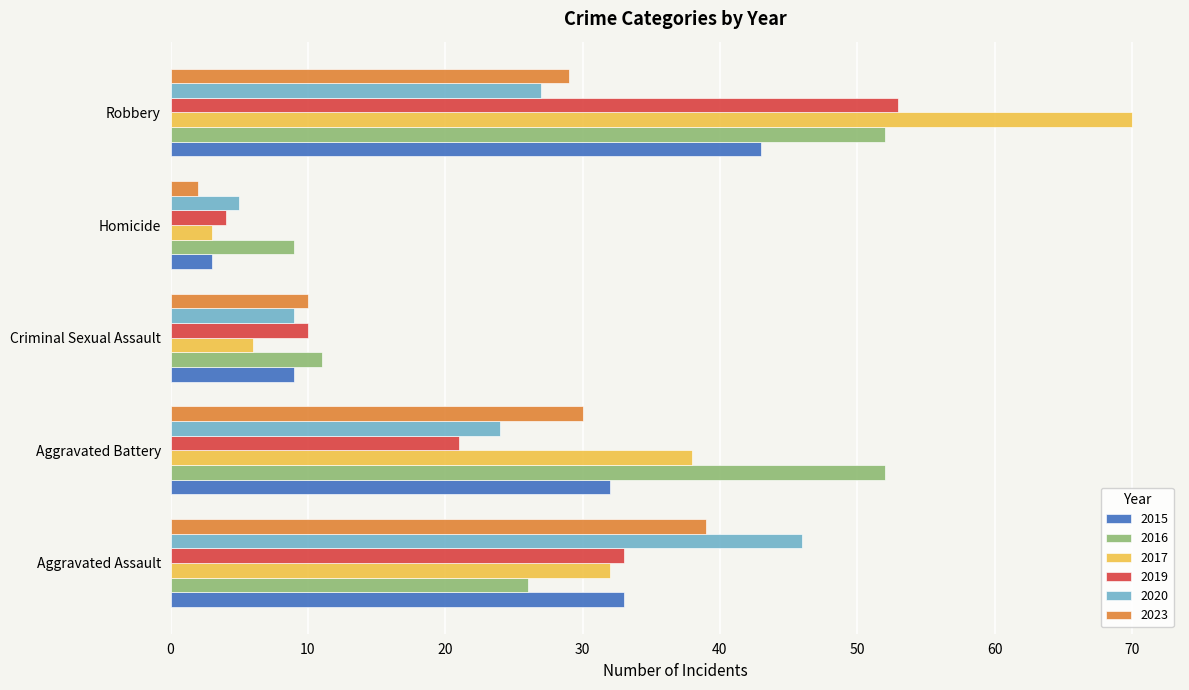

Which label corresponds to the smallest value in the chart?

Homicide